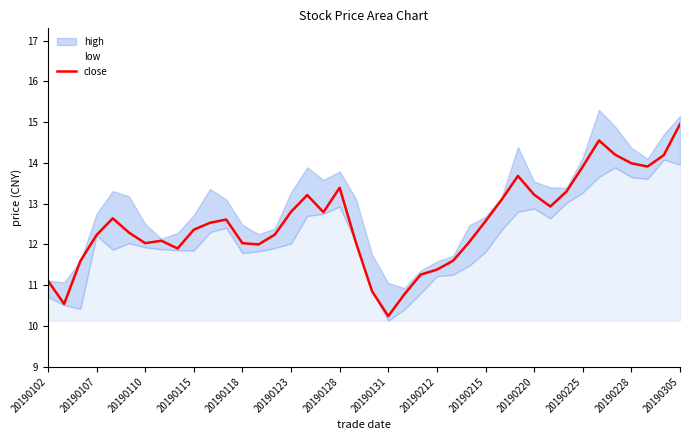

The close series shows 12.0 at 20190118. True or false?

True